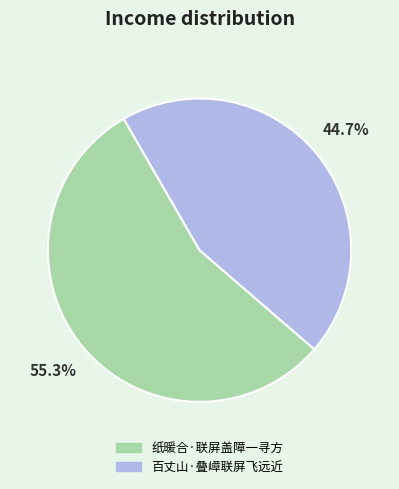

Count the number of slices in the pie.

2